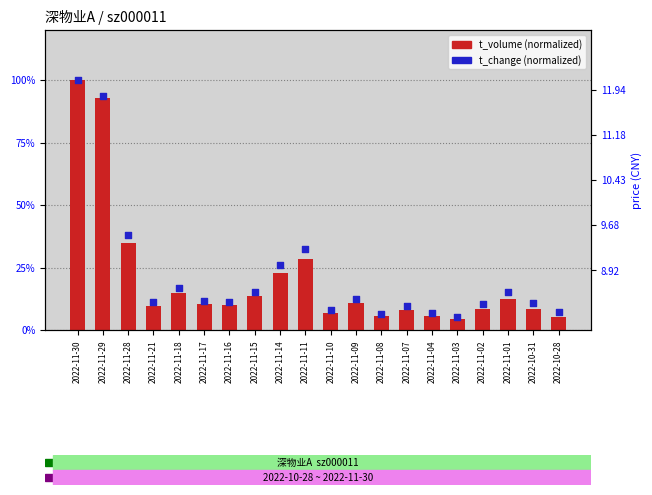

Which series reaches the maximum Y coordinate?

t_volume (normalized)